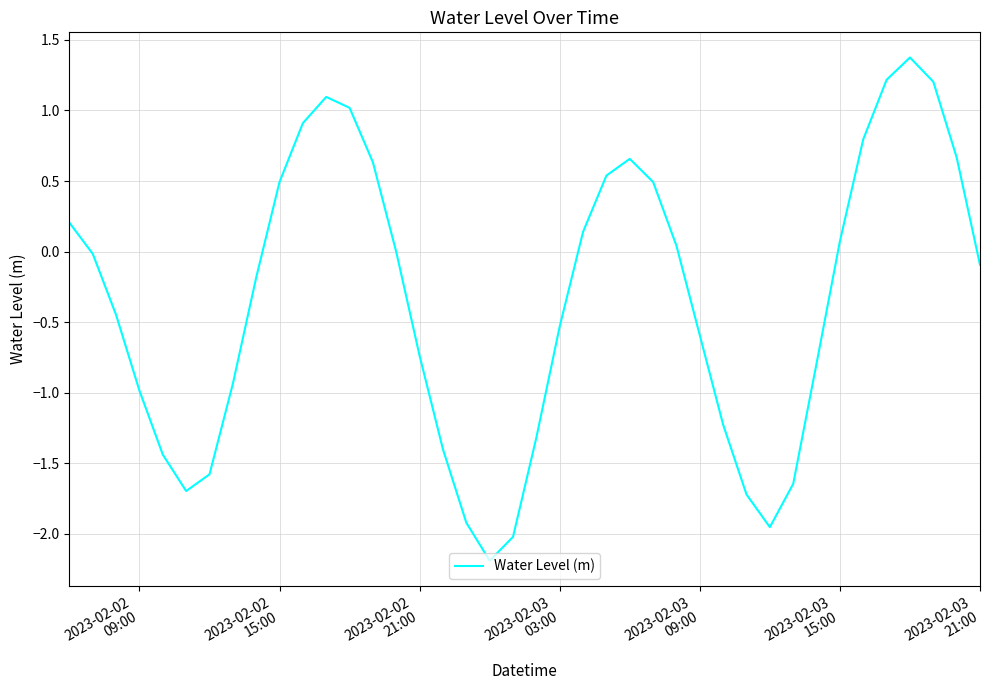

What is the difference between the maximum and minimum values?

3.6